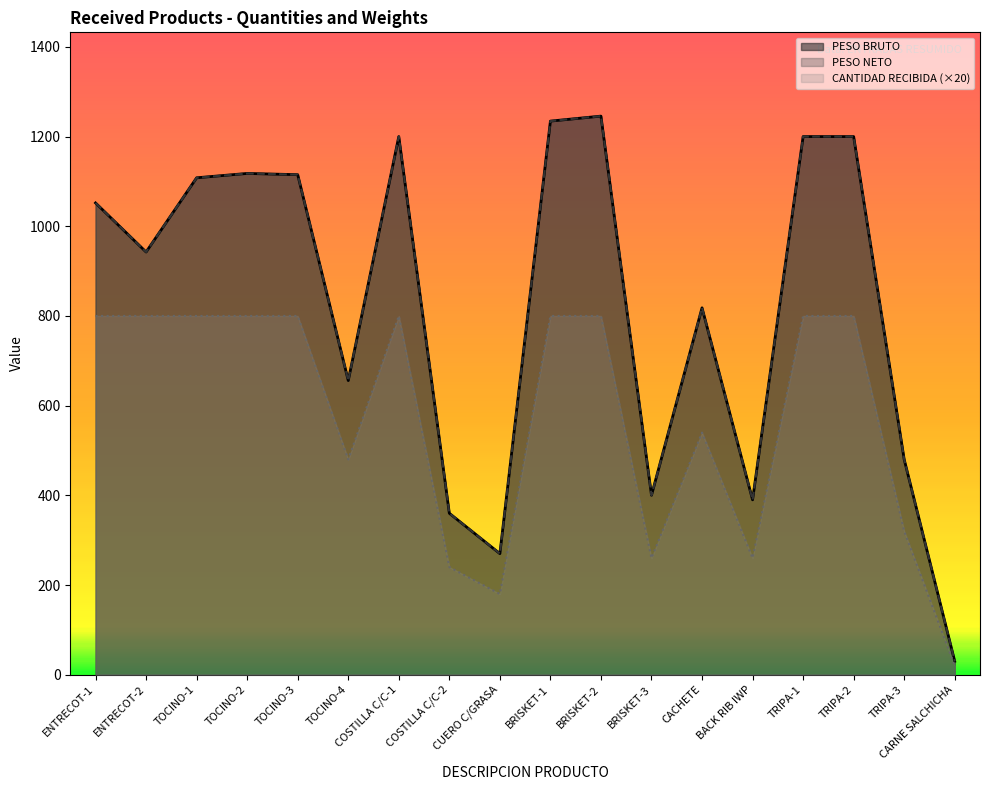

Where does the PESO NETO series first go above 1052?

TOCINO-1